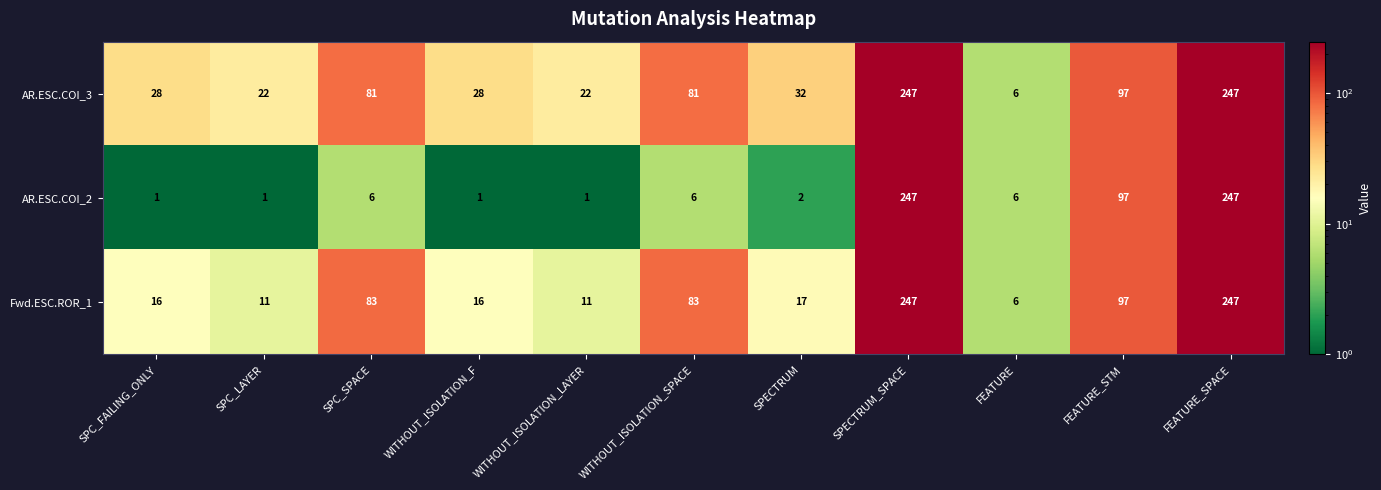

Rank the series by their average value, from lowest to highest.

AR.ESC.COI_2, Fwd.ESC.ROR_1, AR.ESC.COI_3